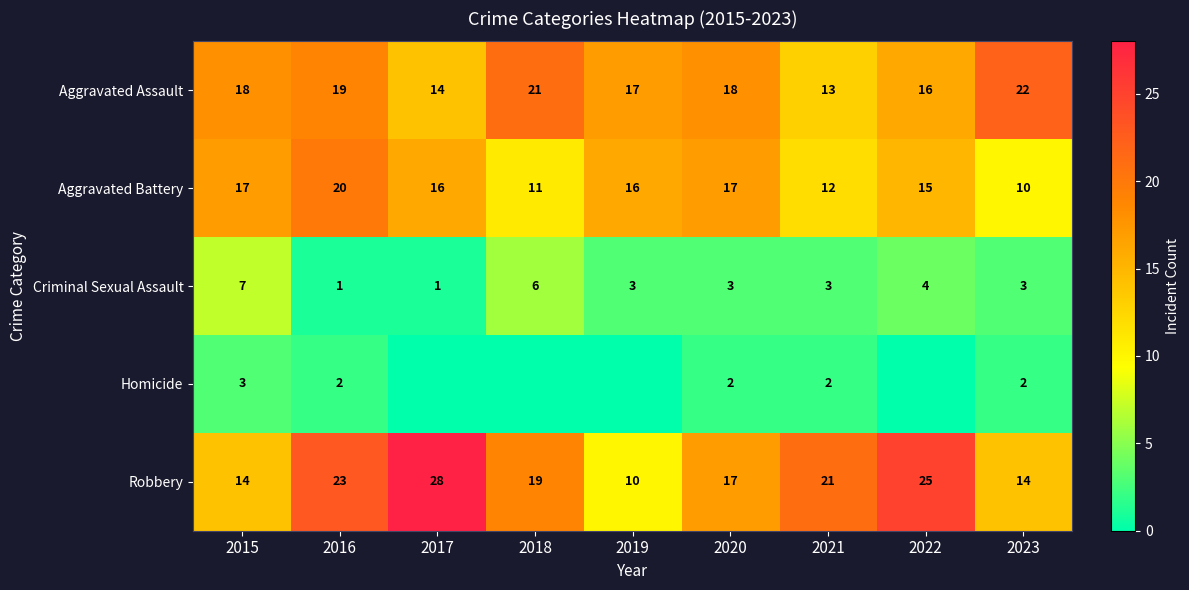

What is the approximate value of Criminal Sexual Assault at 2020?

3